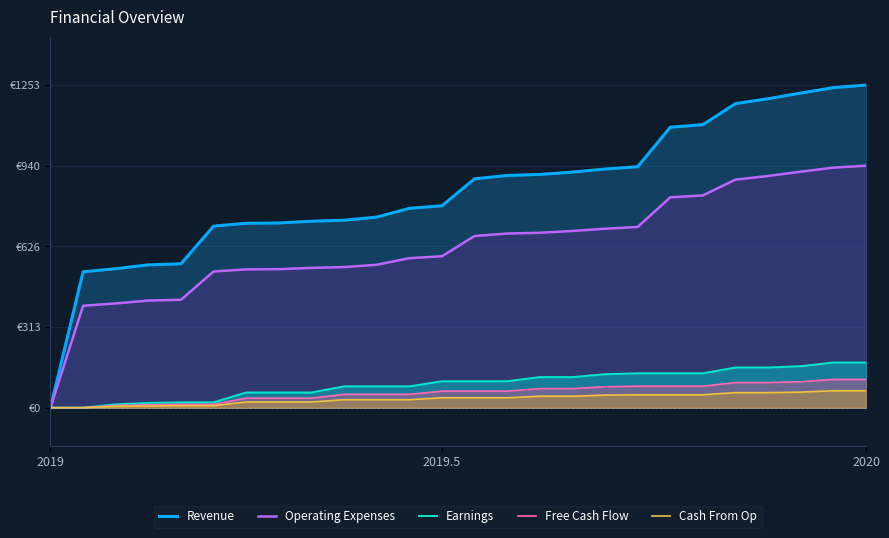

True or false: Operating Expenses has a value of 1351.8 at 21.

False